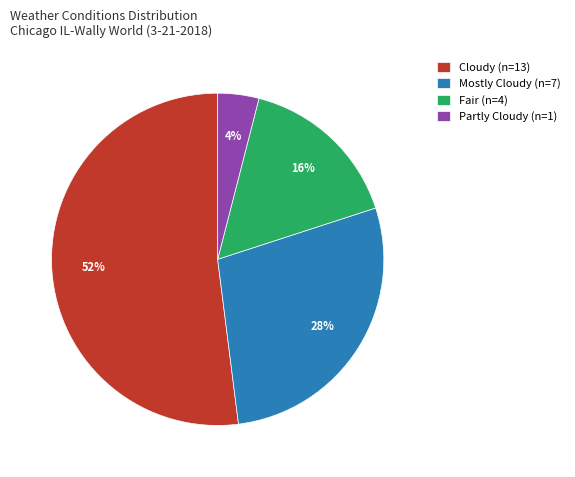

What percentage is the Cloudy slice, to the nearest percent?

52%